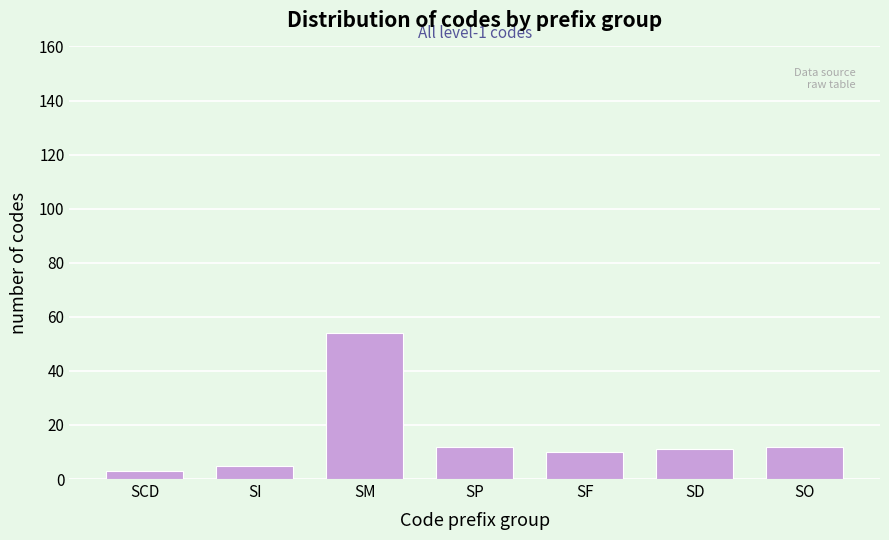

Reading left to right, transcribe all the data shown in this chart.

3	5	54	12	10	11	12